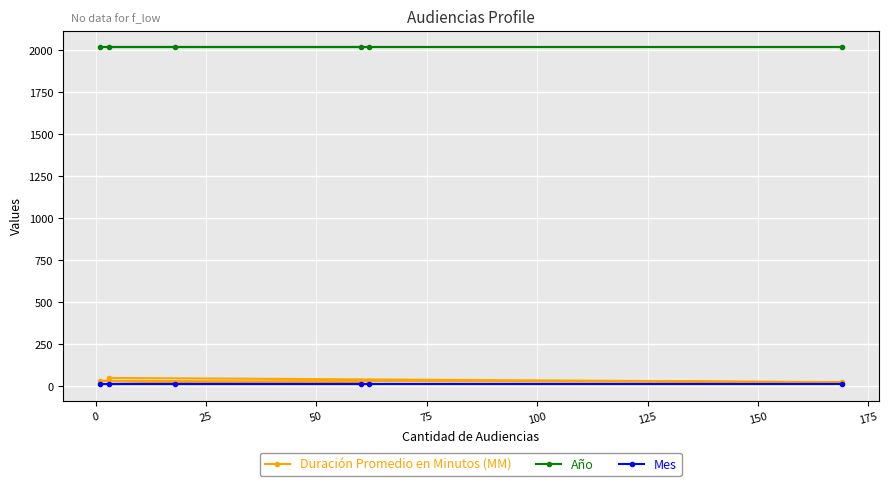

How many lines are shown in the chart?

3